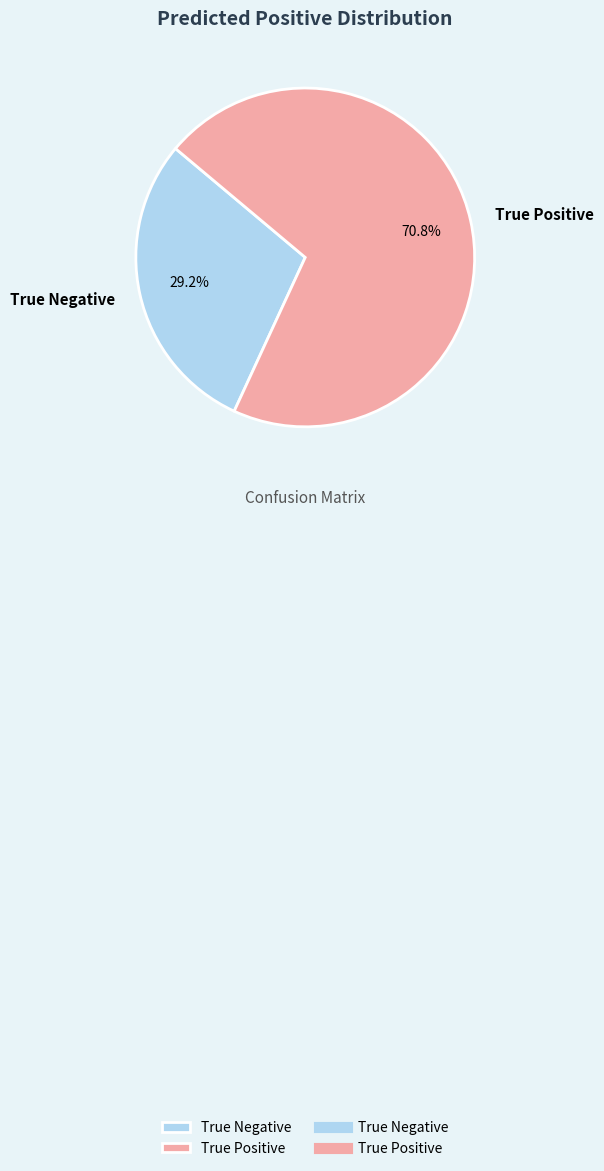

Is True Negative the majority of the pie?

No